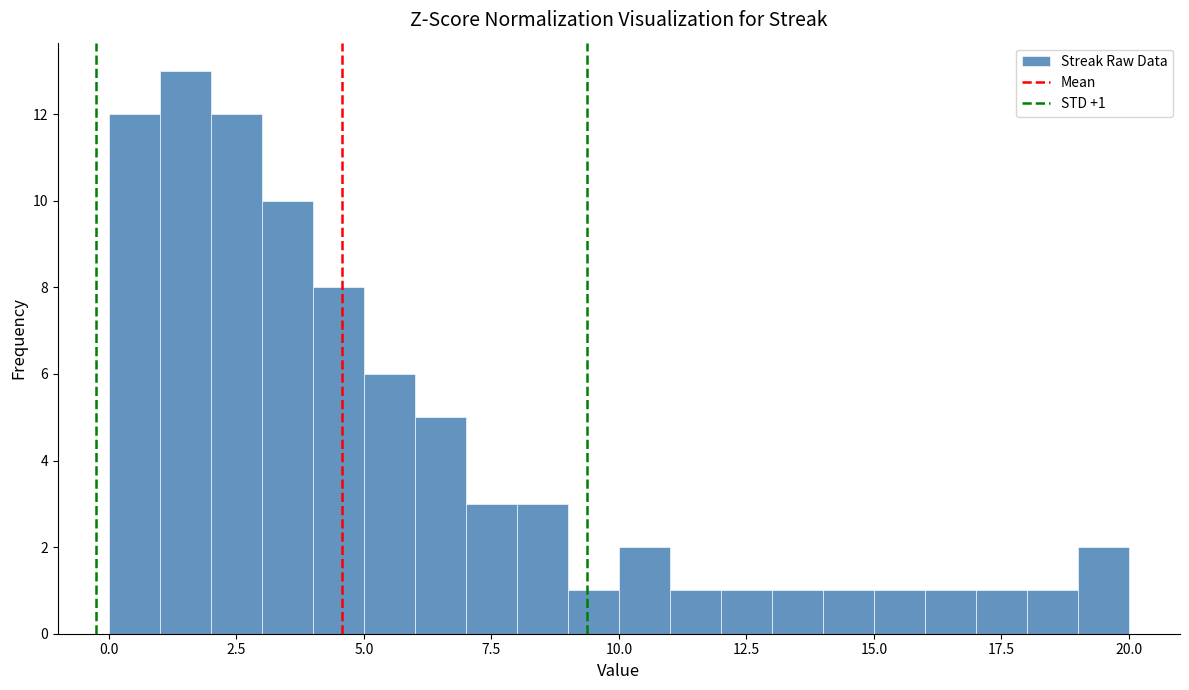

Read against the x-axis, roughly where is the centre of the tallest bar?

1.5